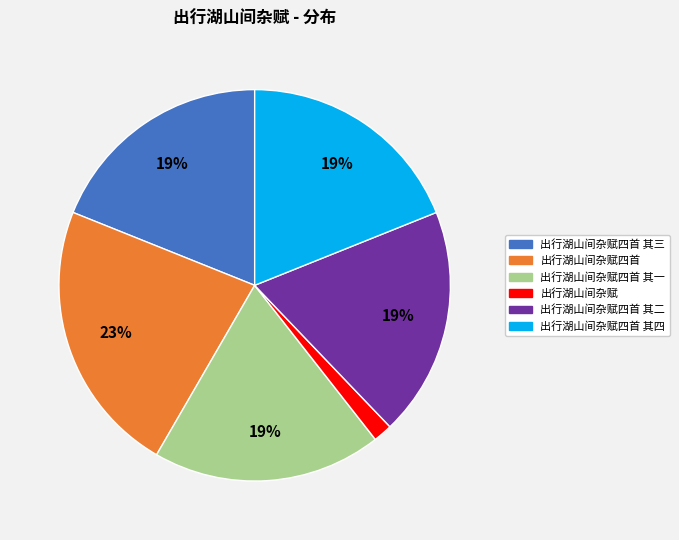

Is there any slice that represents more than half of the pie?

No